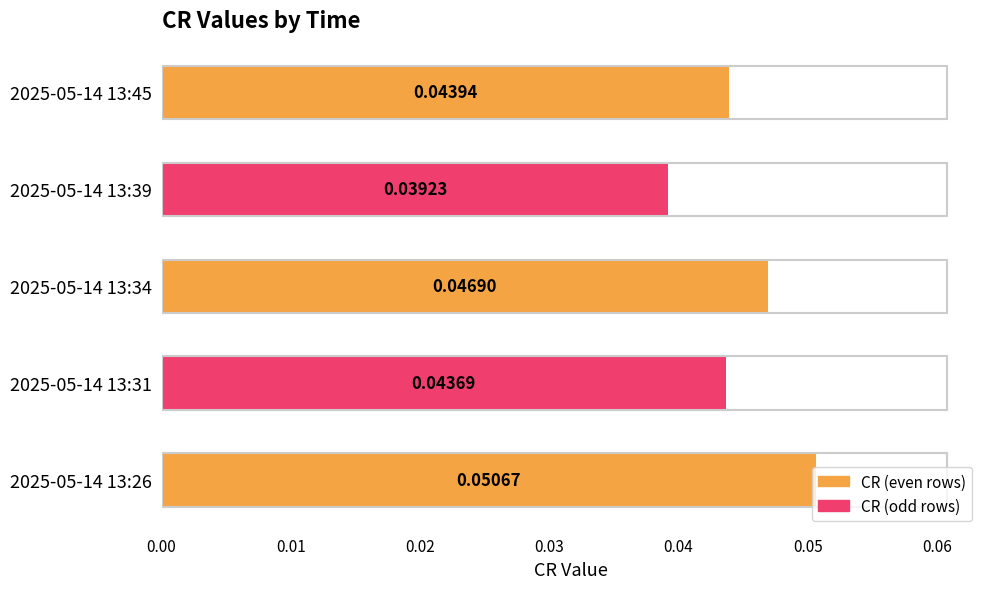

Which category has the lowest value across all series?

2025-05-14 13:39